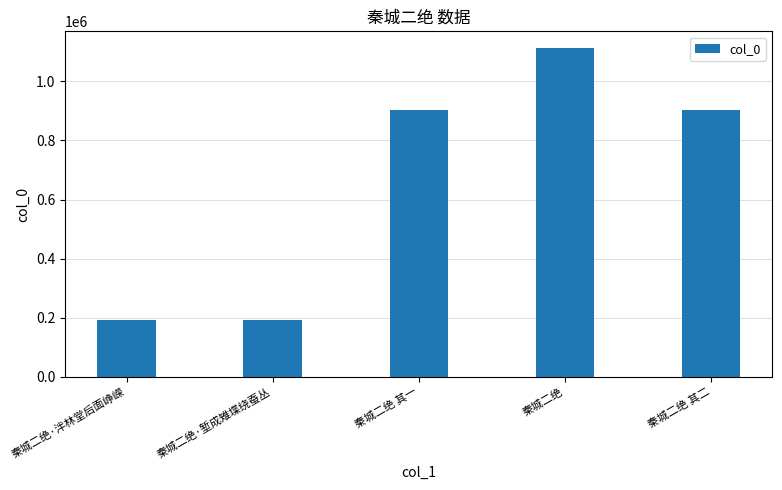

What is the sum of all values?

3307510